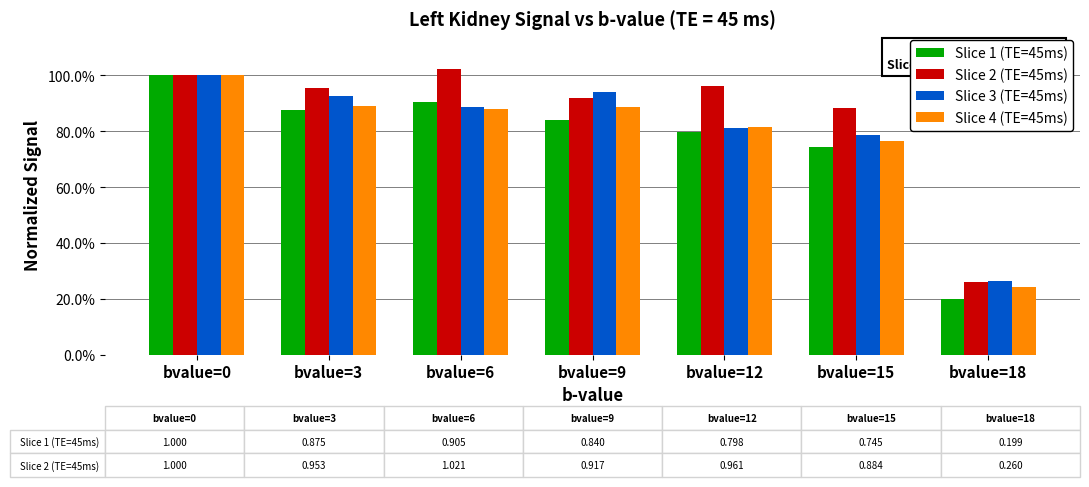

The value of Slice 3 (TE=45ms) at bvalue=3 is 0.5. True or false?

False